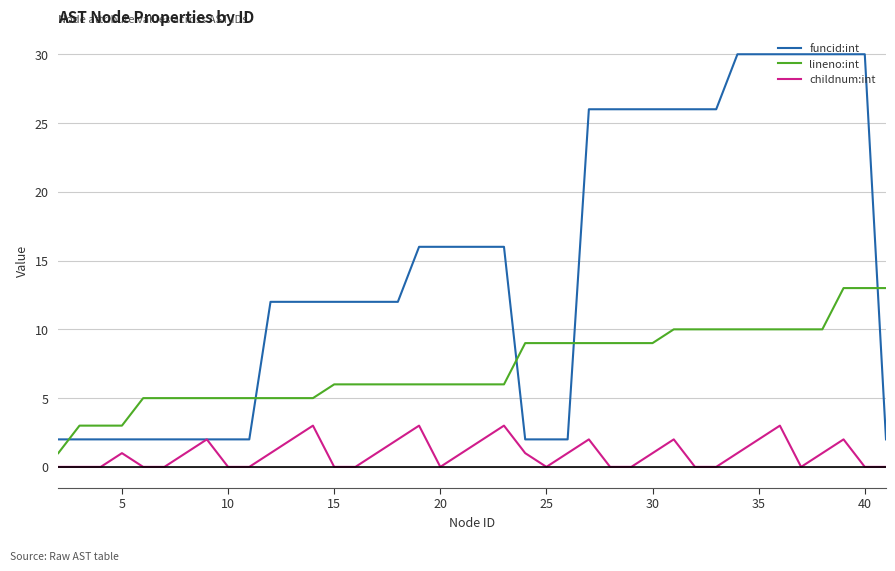

Which series has the widest spread of values?

funcid:int